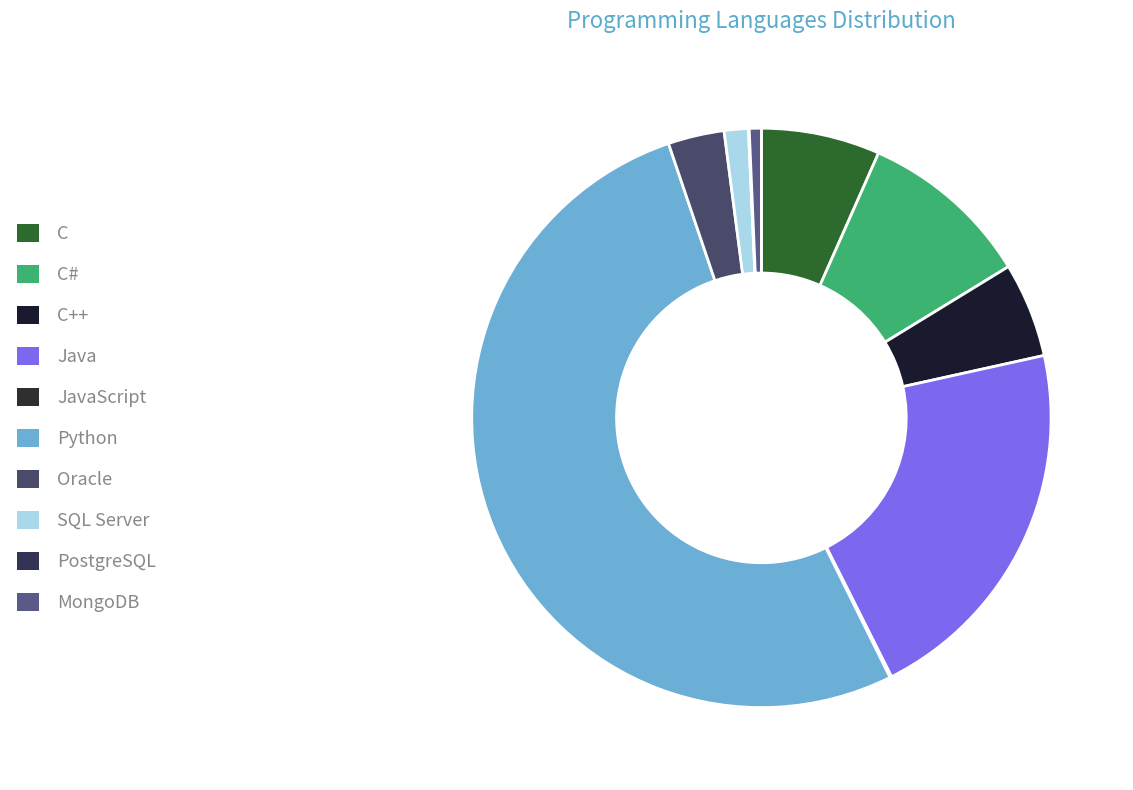

What is the majority slice?

Python